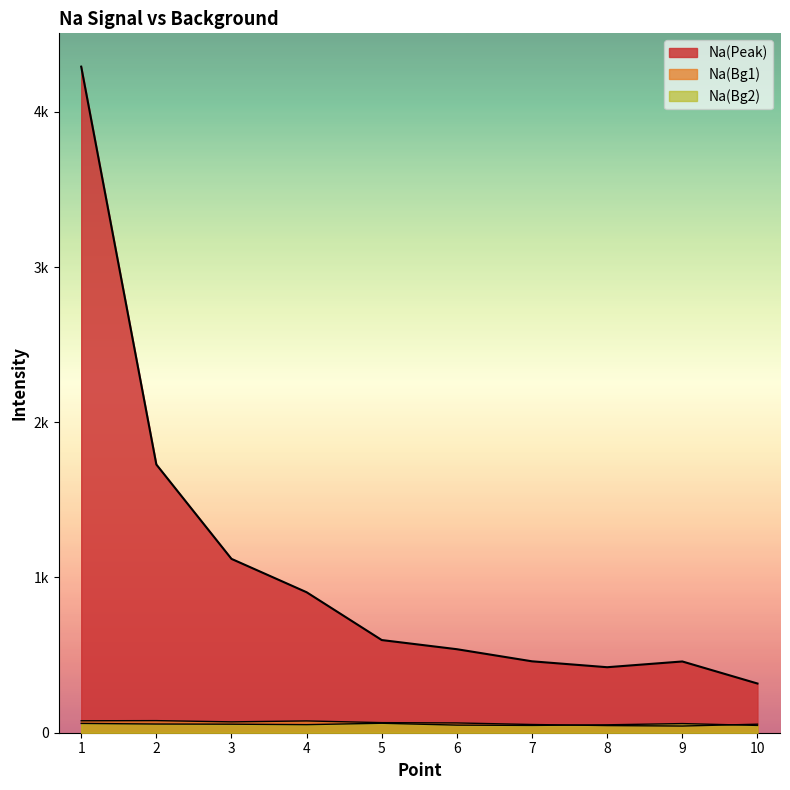

Rank the series at 7 from highest to lowest value.

Na(Peak), Na(Bg1), Na(Bg2)